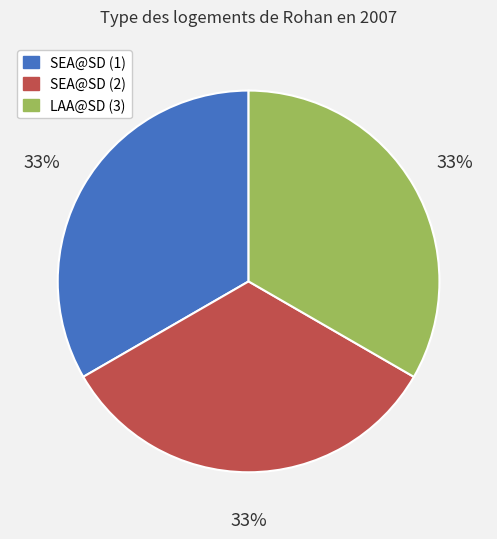

To the nearest percent, what is the average slice percentage?

33%